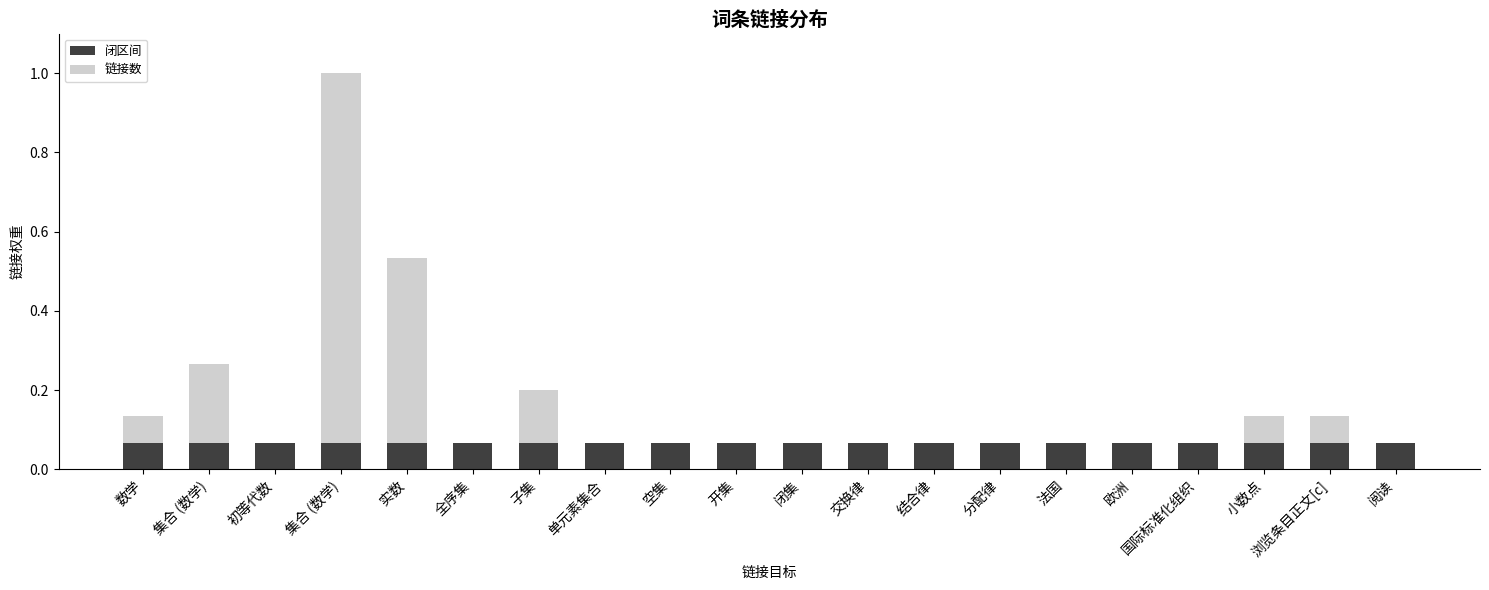

At how many categories does at least one series exceed 0?

20